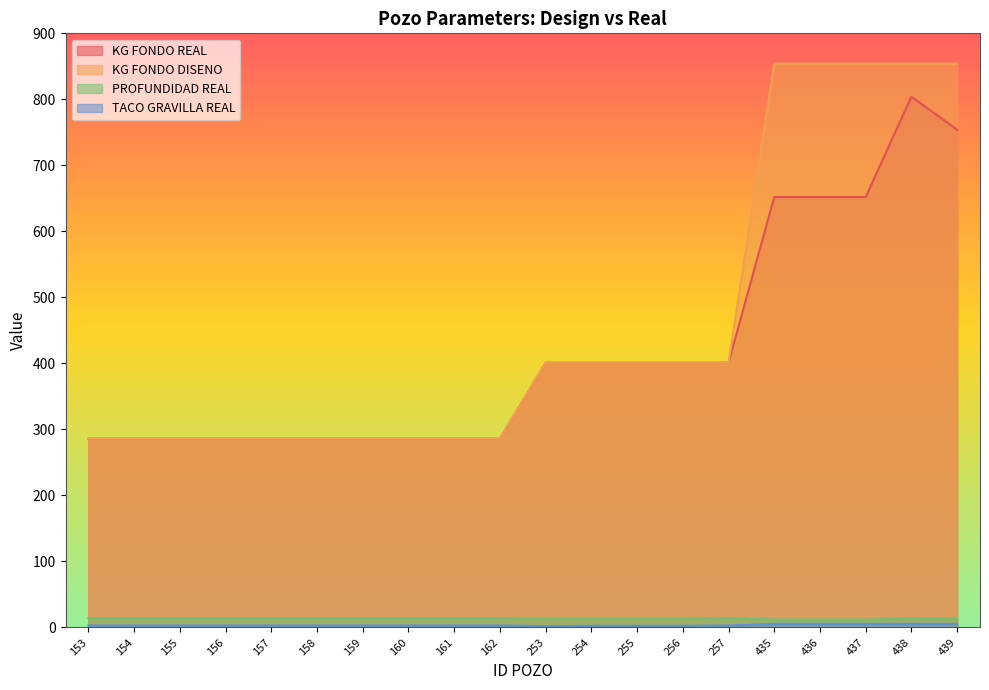

True or false: KG FONDO DISENO has more than 1 interior local peaks.

False